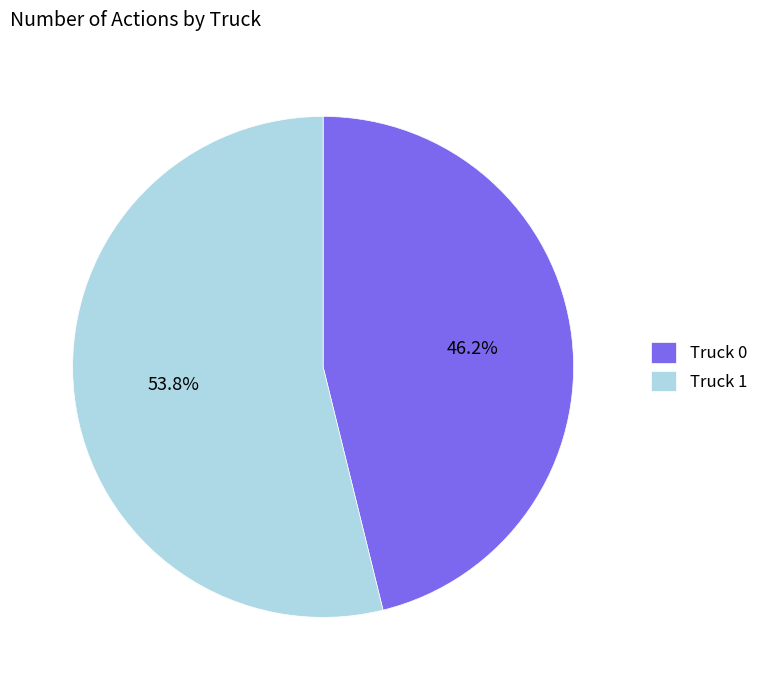

Approximately how many times larger is the value at Truck 1 compared to Truck 0?

1.2